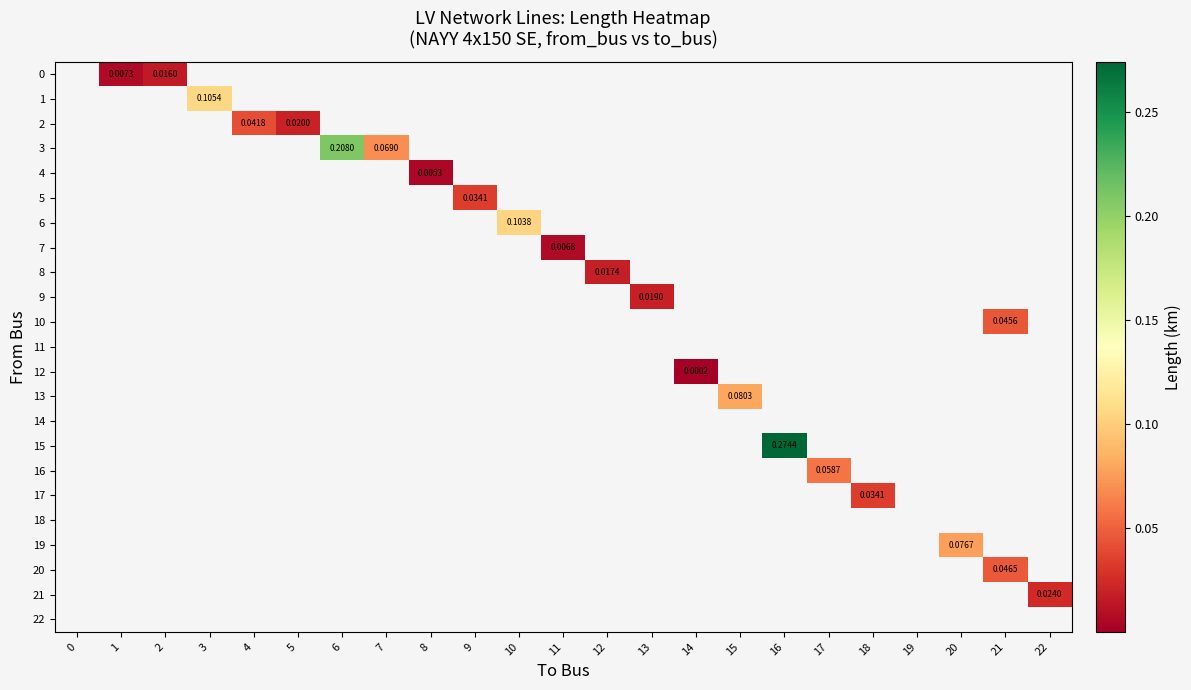

At 18, list the series in order from smallest to largest.

row_0, row_1, row_2, row_3, row_4, row_5, row_6, row_7, row_8, row_9, row_10, row_11, row_12, row_13, row_14, row_15, row_16, row_17, row_18, row_19, row_20, row_21, row_22